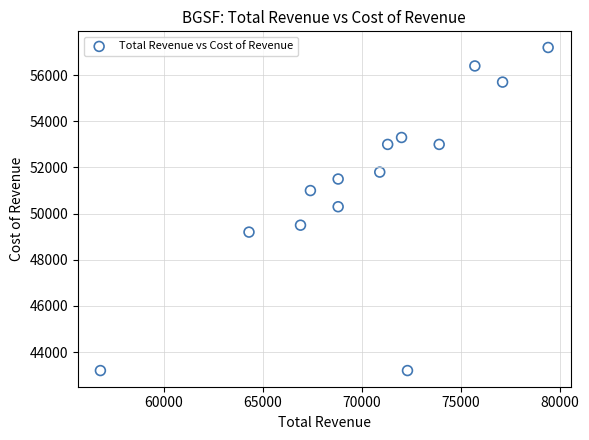

What is the range of X values (max minus min)?

22600